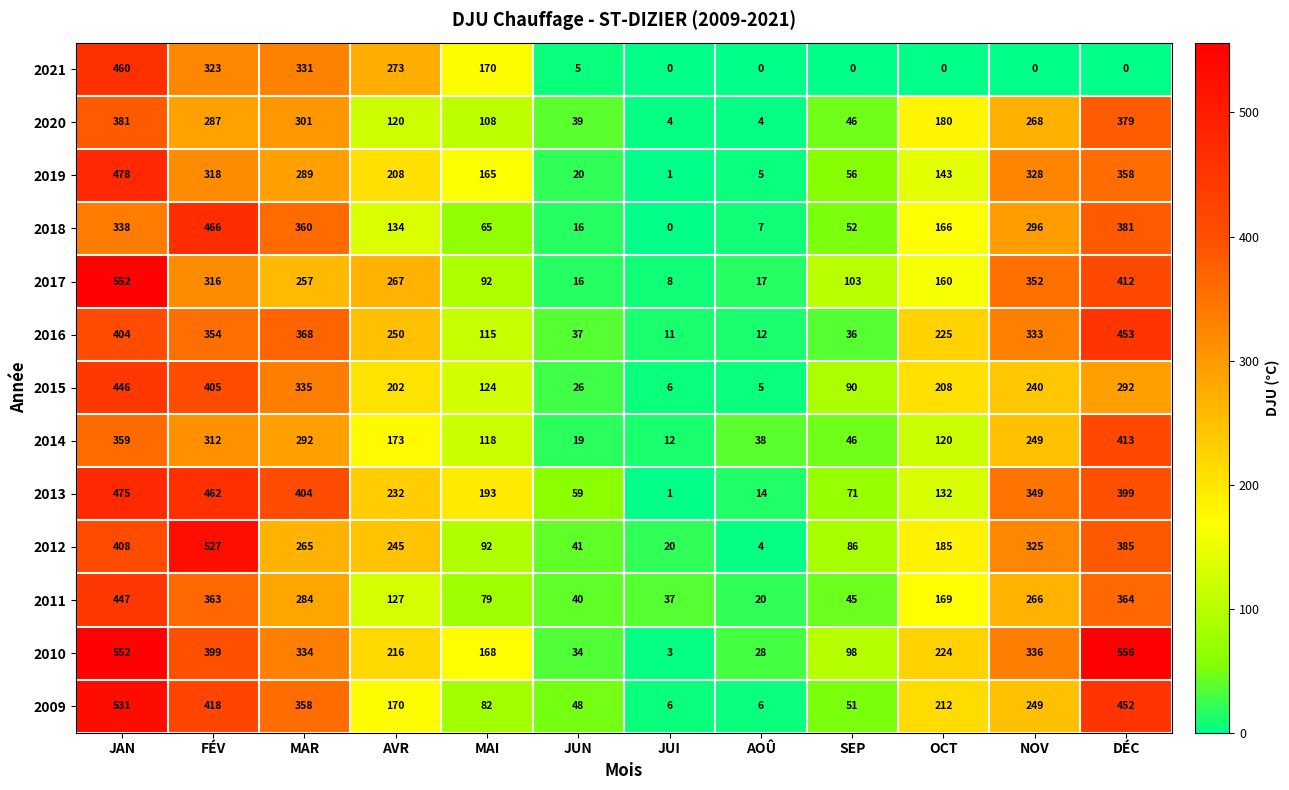

What is the difference between the maximum and minimum values in the 2012 series?

523